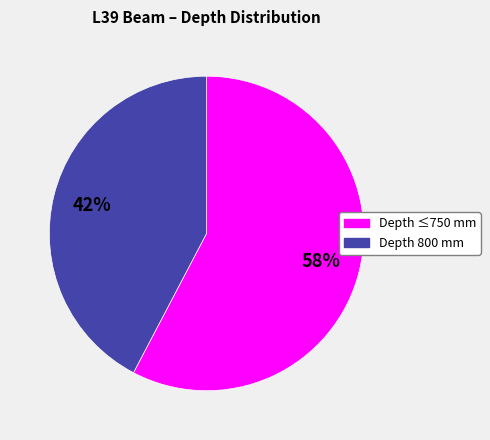

Which slice is the largest?

Depth ≤750 mm